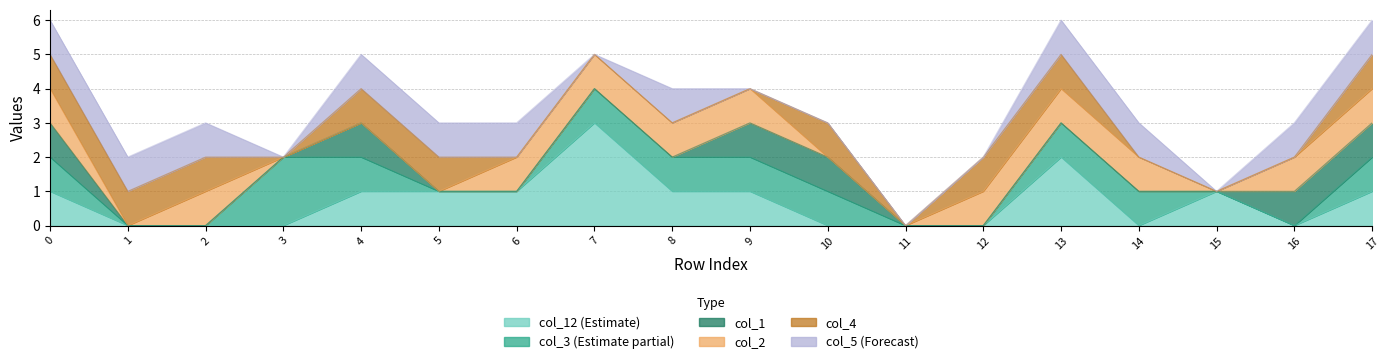

Between 4 and 16, which series saw the biggest shift?

col_12